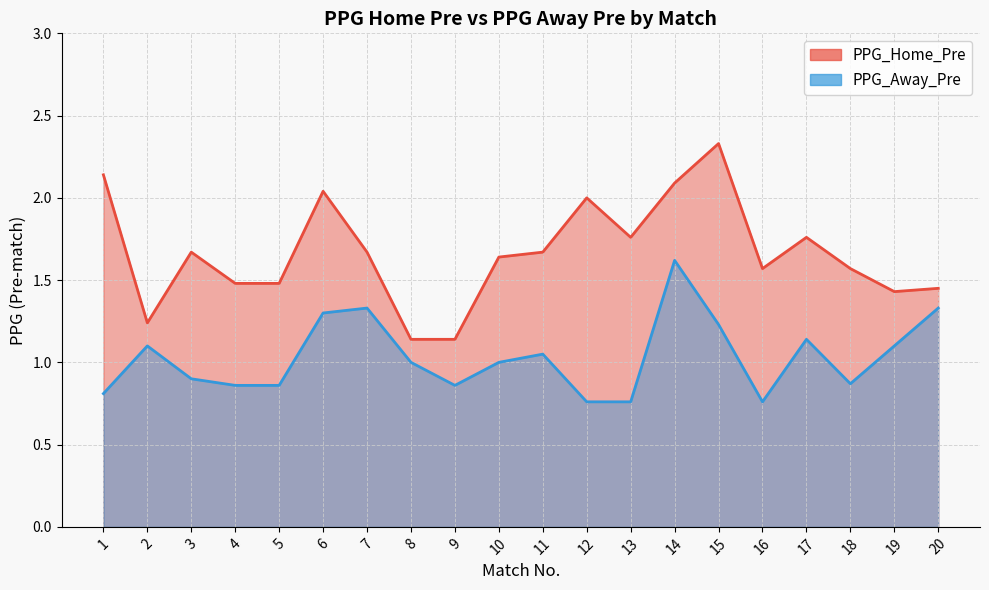

What is the value of the PPG_Home_Pre point at the 12th from the left?

2.0